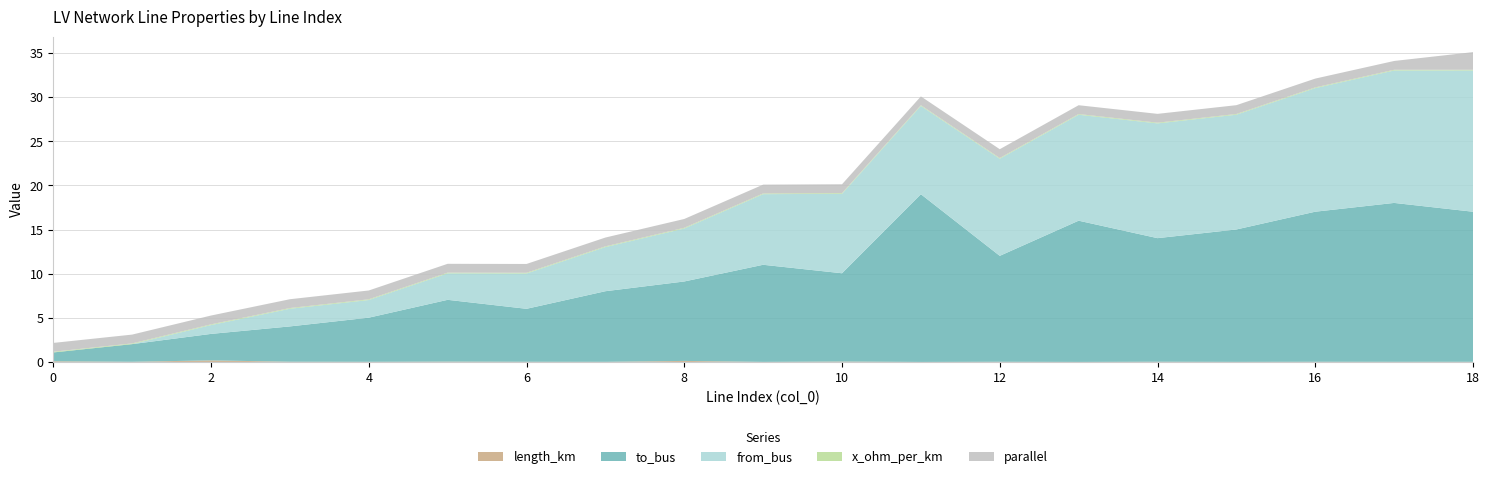

Reading left to right, list all the values displayed in this chart.

length_km: 0.1	0.0	0.2	0.0	0.0	0.0	0.0	0.0	0.1	0.0	0.0	0.0	0.0	0.0	0.0	0.0	0.0	0.0	0.0
to_bus: 1.0	2.0	3.0	4.0	5.0	7.0	6.0	8.0	9.0	11.0	10.0	19.0	12.0	16.0	14.0	15.0	17.0	18.0	17.0
from_bus: 0.0	0.0	1.0	2.0	2.0	3.0	4.0	5.0	6.0	8.0	9.0	10.0	11.0	12.0	13.0	13.0	14.0	15.0	16.0
x_ohm_per_km: 0.1	0.1	0.1	0.1	0.1	0.1	0.1	0.1	0.1	0.1	0.1	0.1	0.1	0.1	0.1	0.1	0.1	0.1	0.1
parallel: 1.0	1.0	1.0	1.0	1.0	1.0	1.0	1.0	1.0	1.0	1.0	1.0	1.0	1.0	1.0	1.0	1.0	1.0	2.0